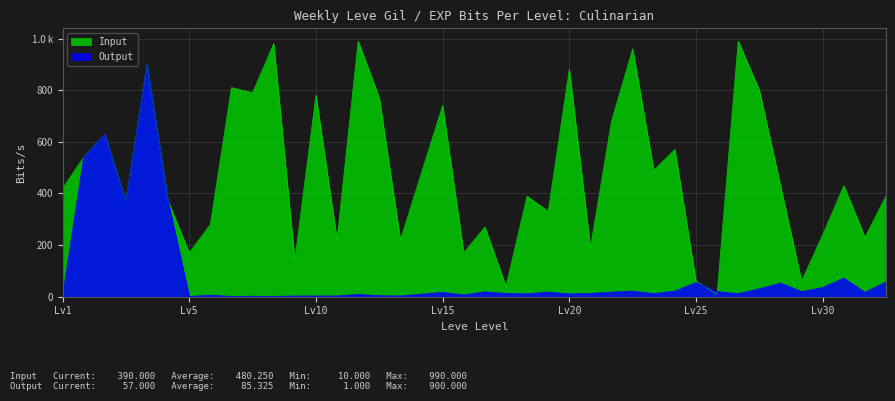

Does the chart display data point markers on the line(s)?

No